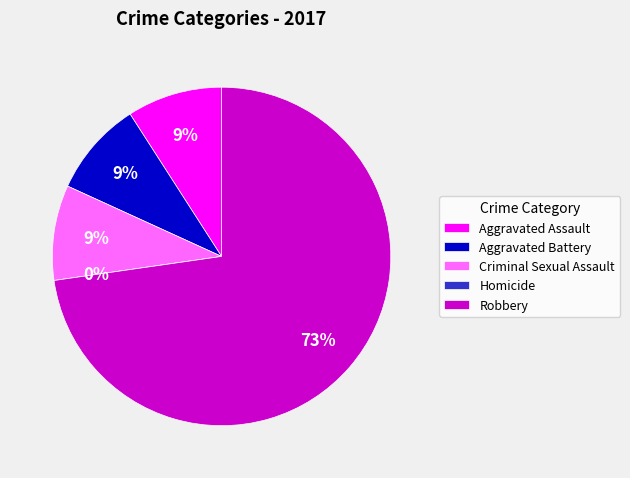

What is the largest slice in the pie chart?

Robbery